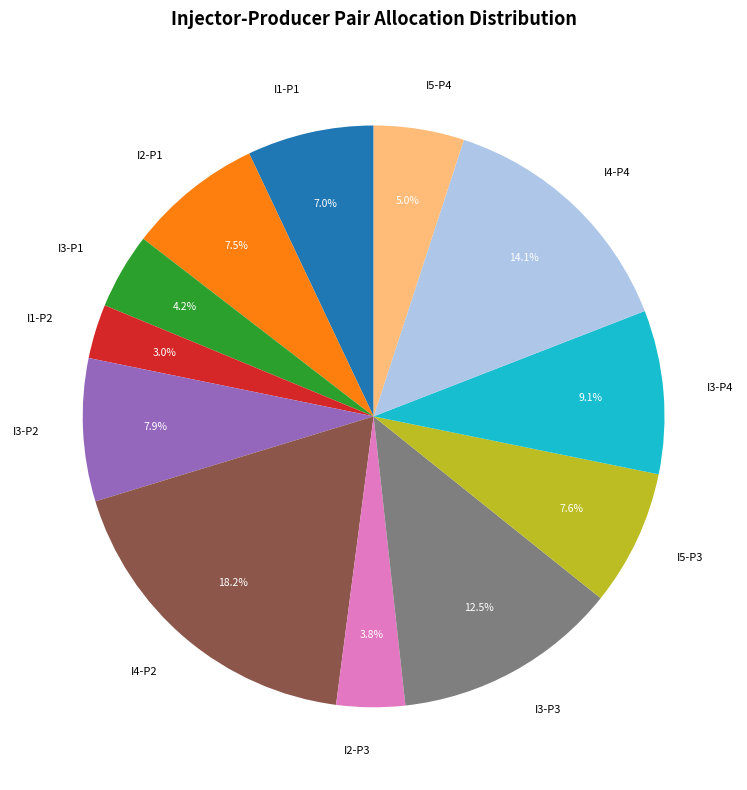

How many segments does this pie chart have?

12